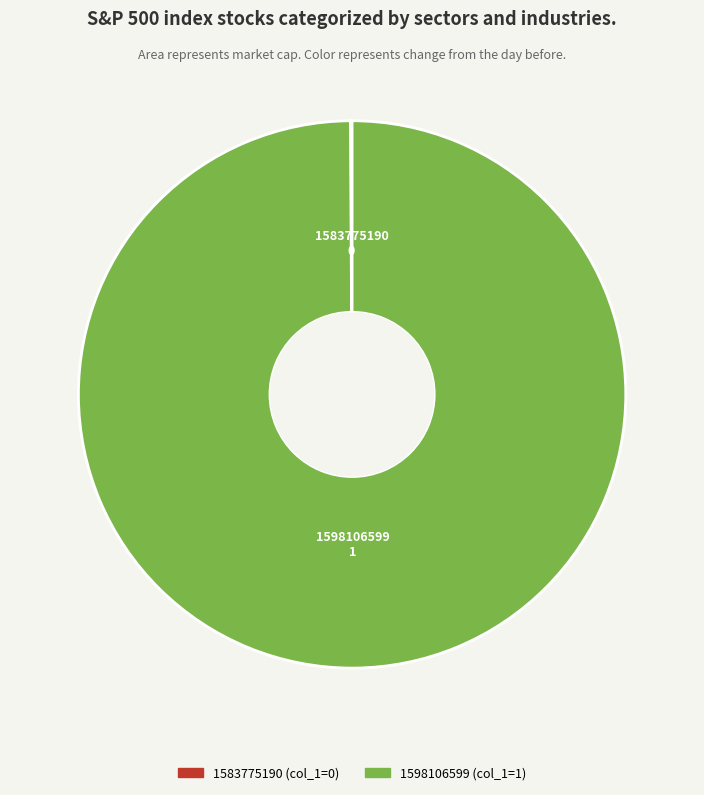

What is the majority slice?

1598106599